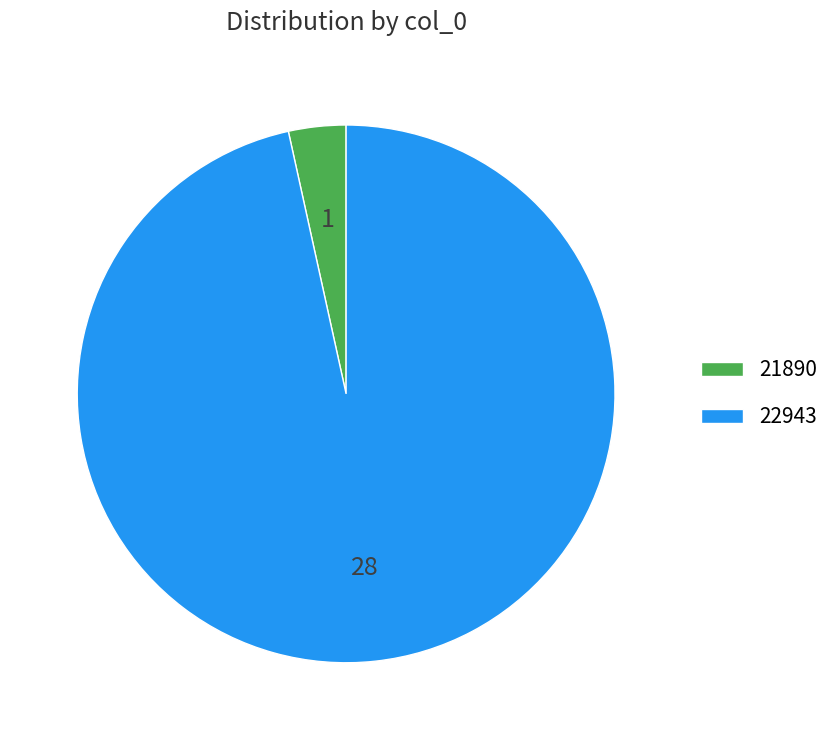

Rank the categories by value from highest to lowest.

22943, 21890